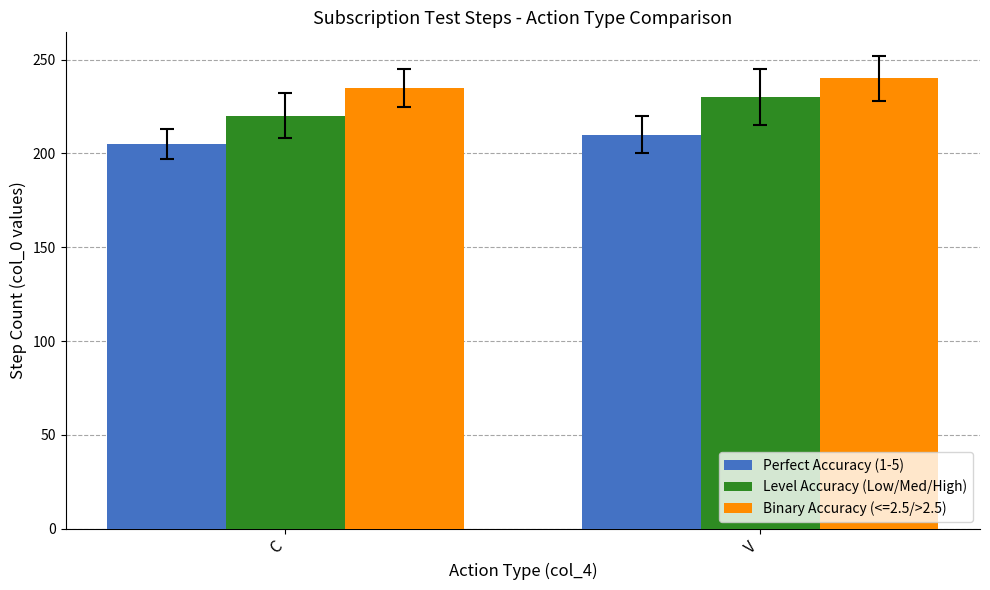

True or false: Perfect Accuracy (1-5) has a value of 99 at V.

False